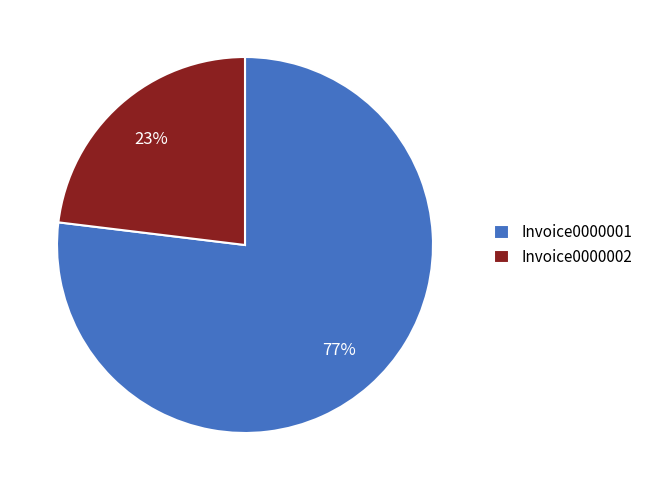

Count the number of slices in the pie.

2